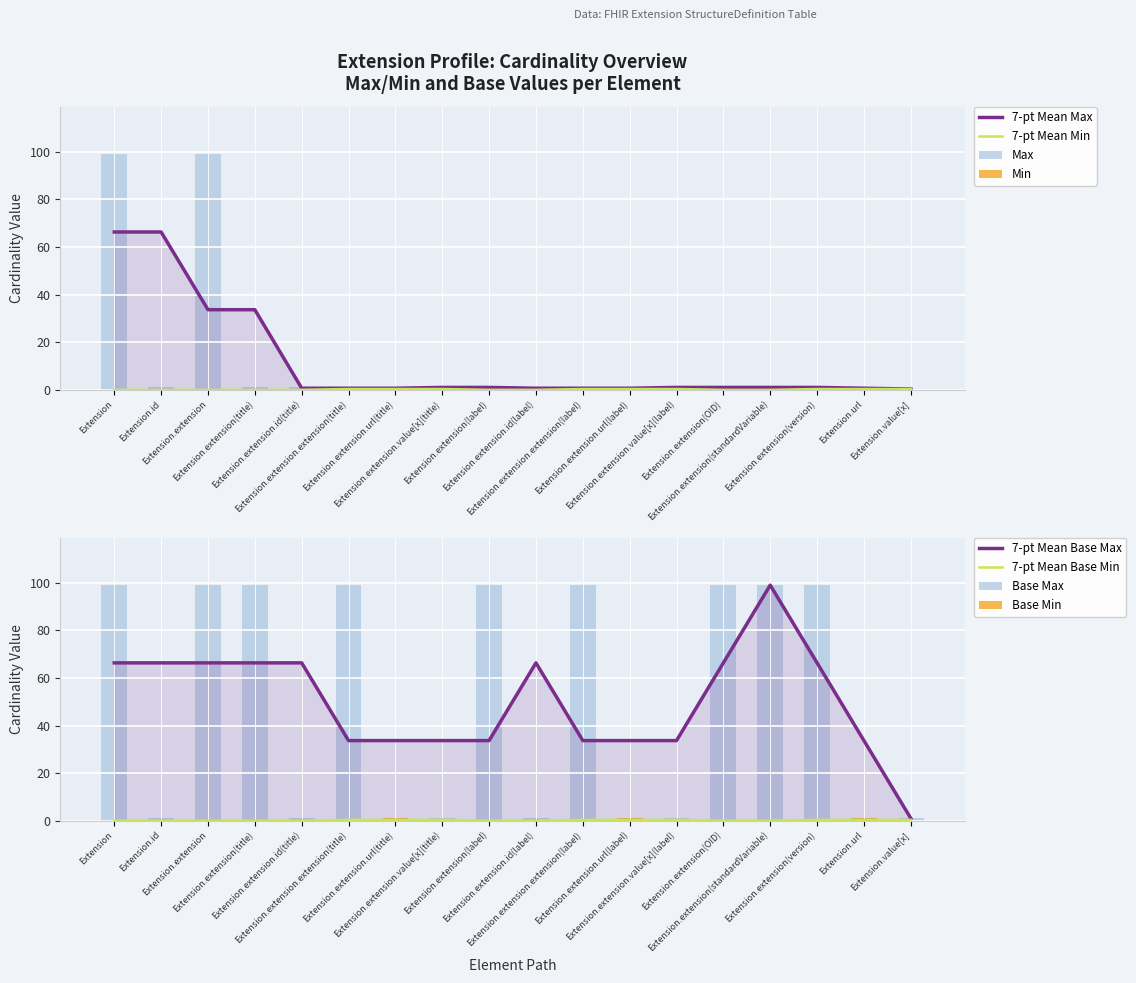

Where does the Max series first go above 1?

Extension